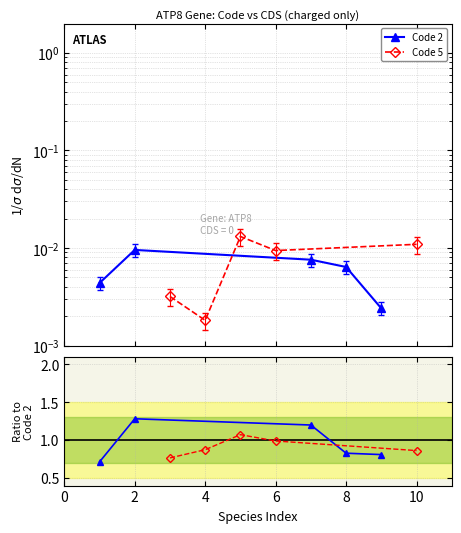

What is the average value of the Code 2 series?

1.0